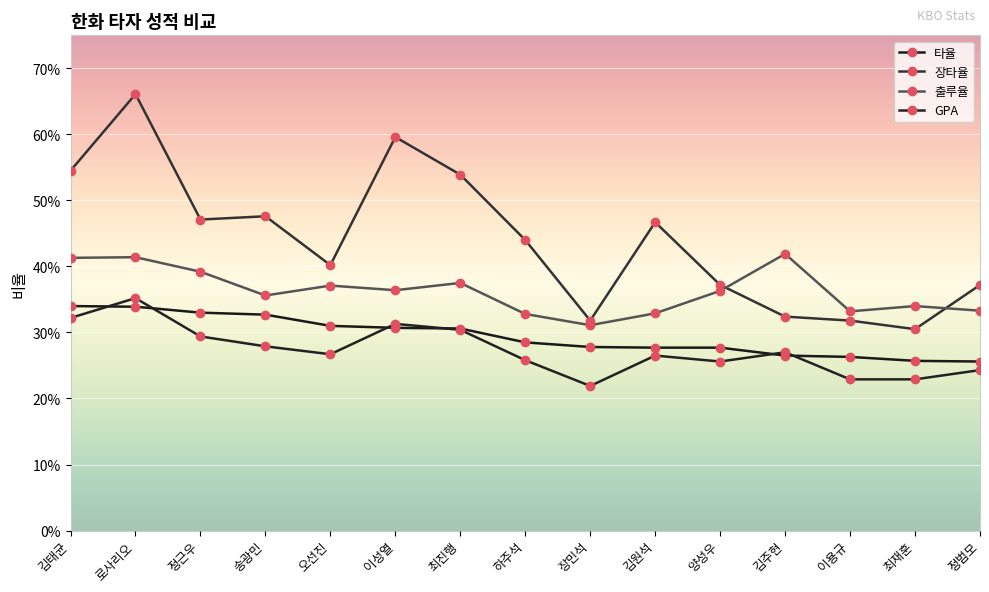

What is the maximum value shown in the chart?

0.7